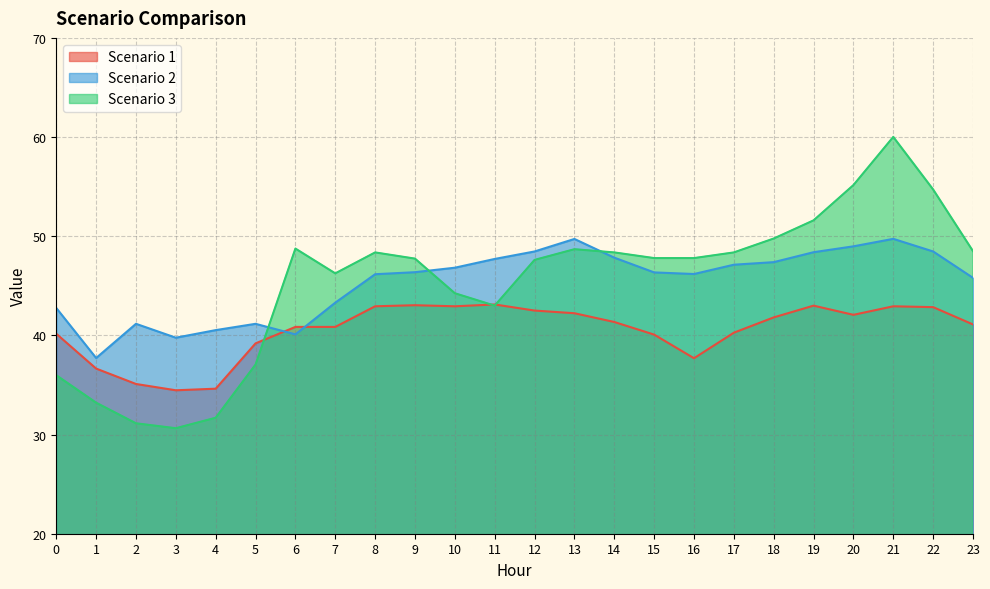

What is the value of the Scenario 2 point at the 1st from the left?

42.8